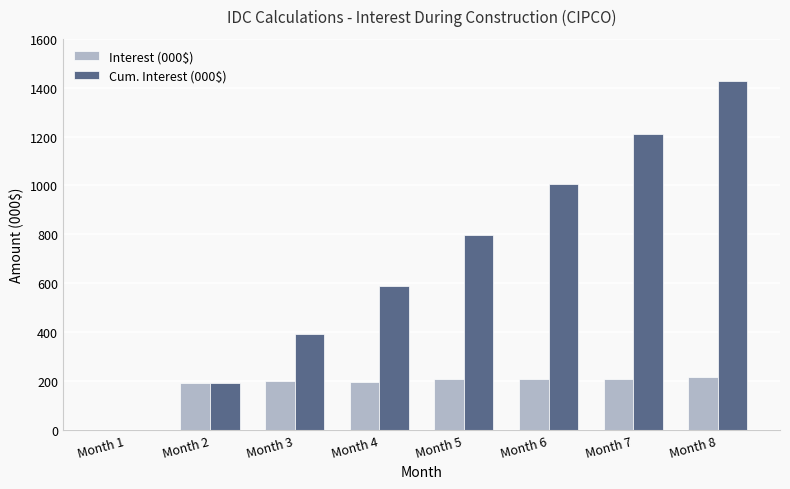

Are the bars horizontal?

No